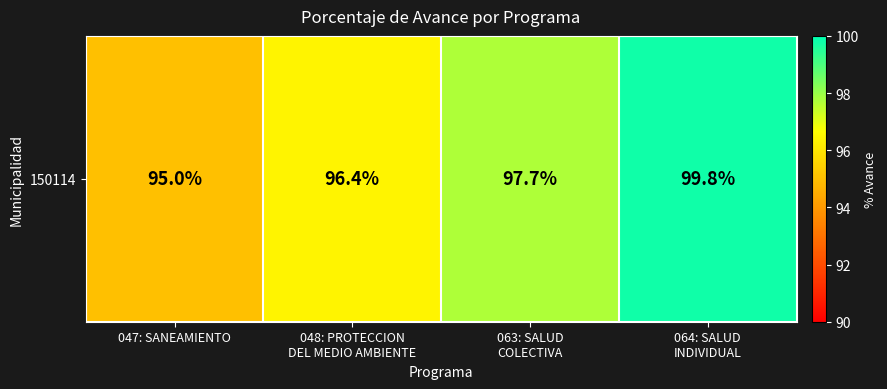

What is the change in value from 048: PROTECCION
DEL MEDIO AMBIENTE to 064: SALUD
INDIVIDUAL?

+3.4